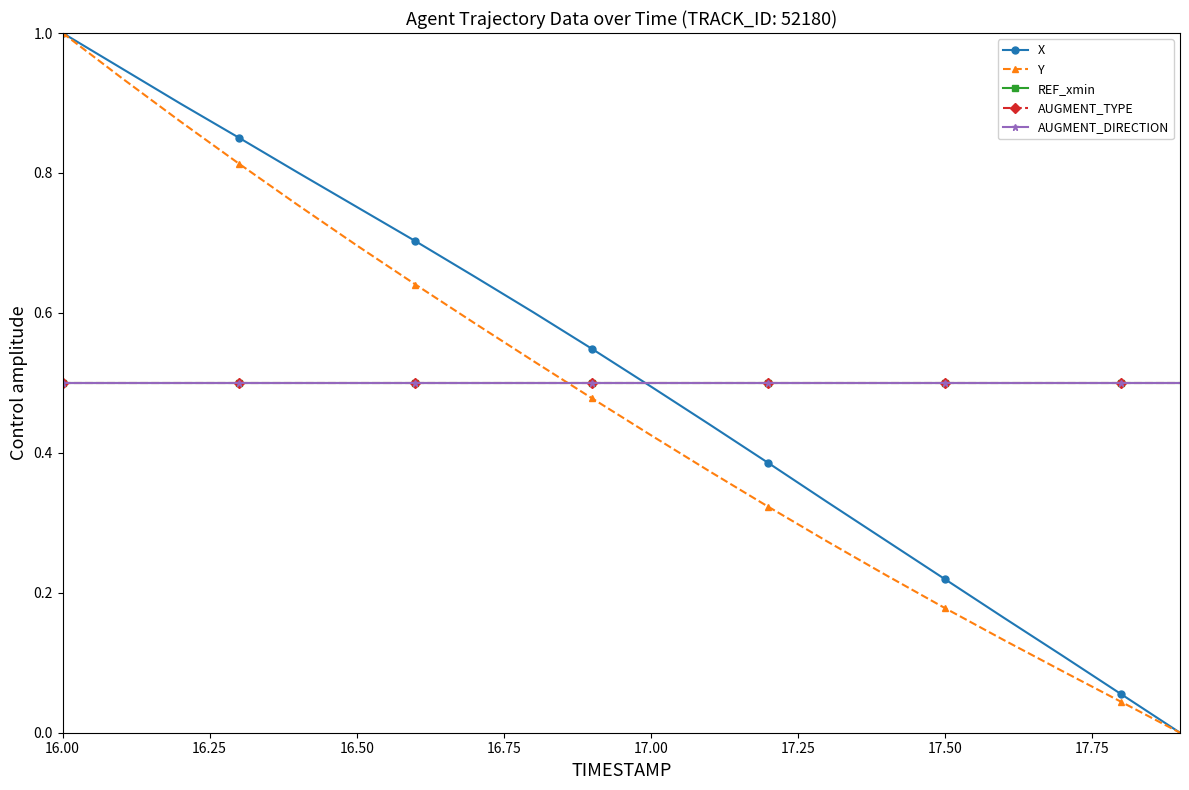

At which category is the sum across all series the highest?

16.00